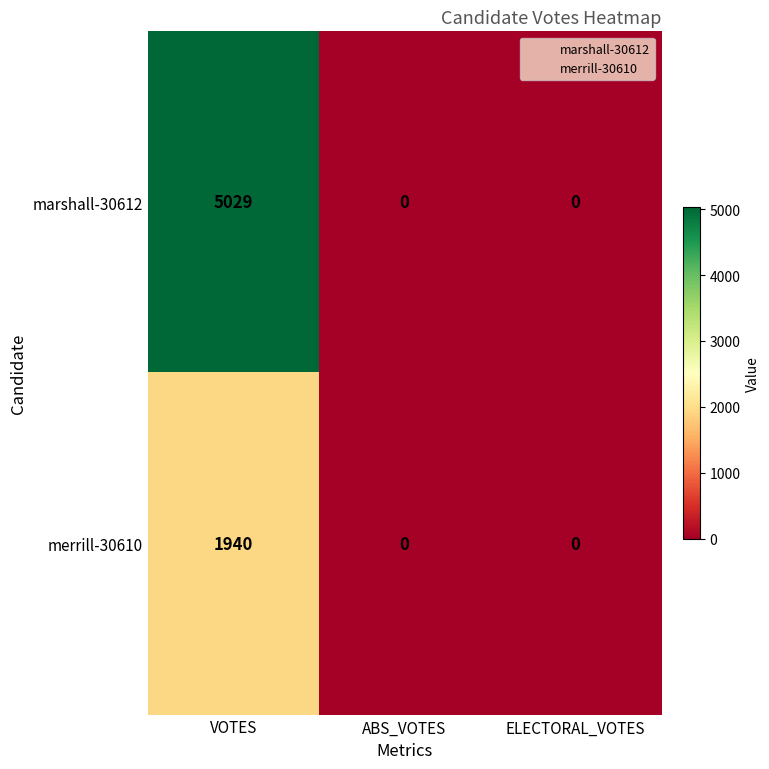

List the series in order of their peak value, lowest first.

merrill-30610, marshall-30612